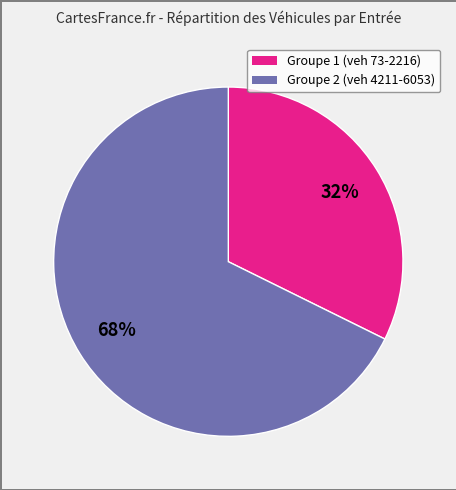

To the nearest percent, what is the average slice percentage?

50%